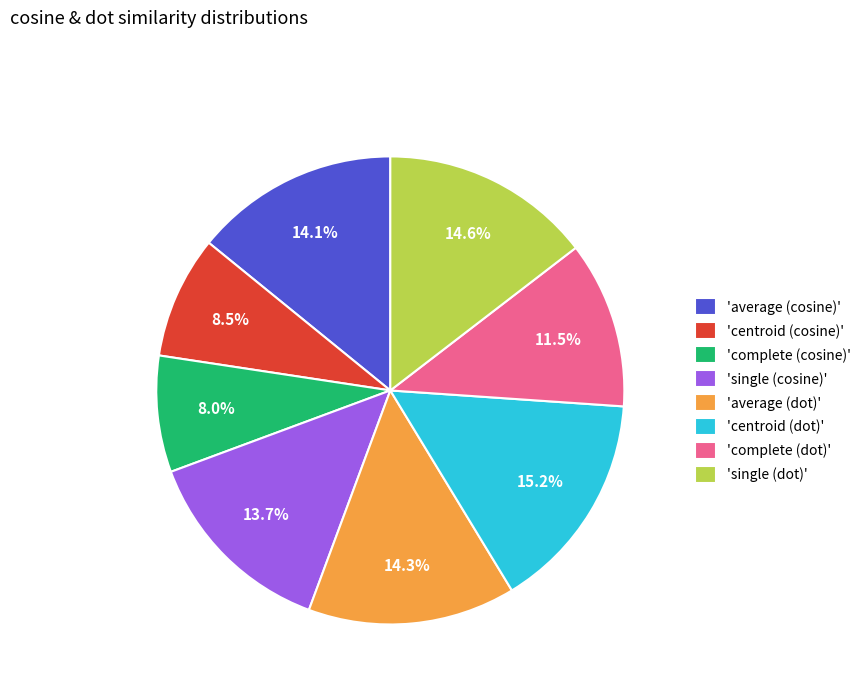

How many segments does this pie chart have?

8